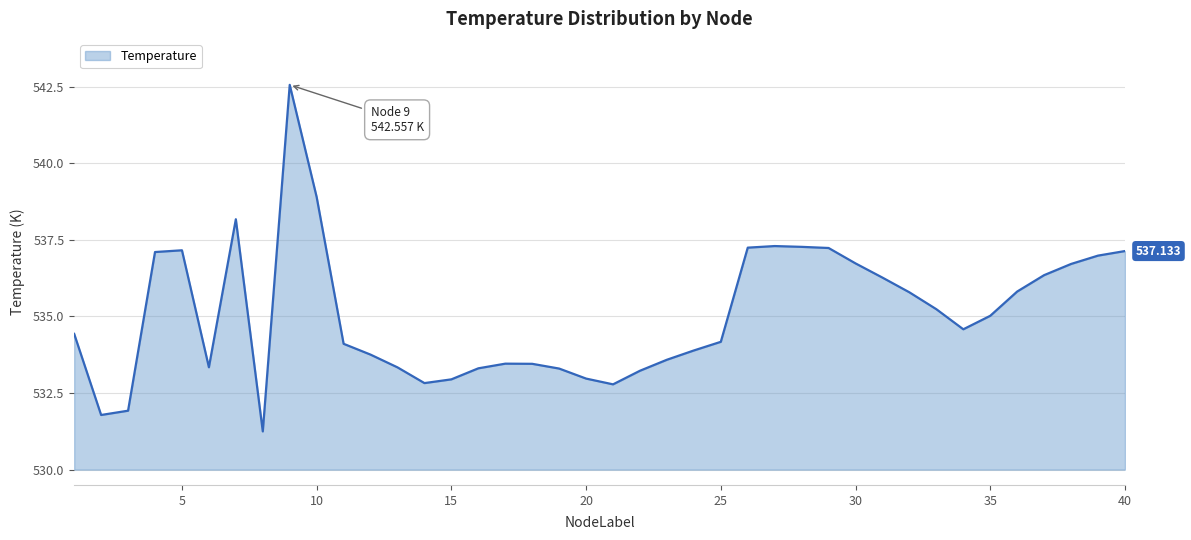

Reading left to right, extract all data points from this chart.

534.4	531.8	531.9	537.1	537.2	533.3	538.2	531.2	542.6	538.9	534.1	533.8	533.3	532.8	532.9	533.3	533.5	533.5	533.3	533.0	532.8	533.2	533.6	533.9	534.2	537.2	537.3	537.3	537.2	536.7	536.3	535.8	535.2	534.6	535.0	535.8	536.3	536.7	537.0	537.1